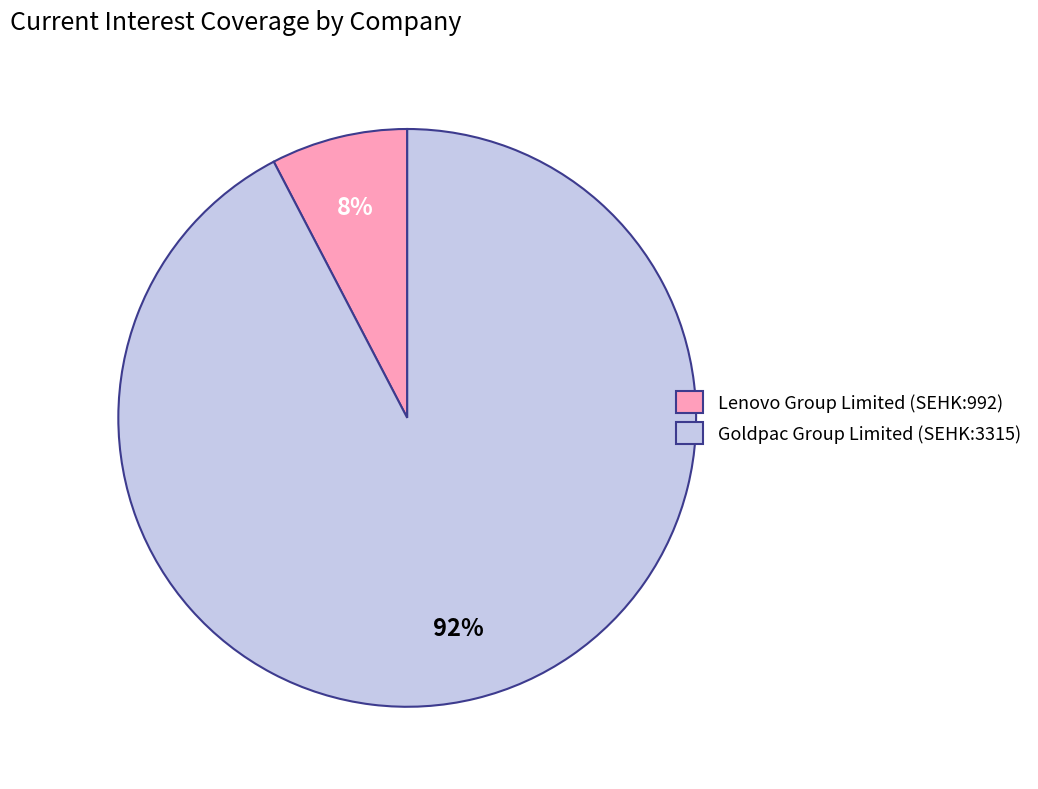

The Lenovo Group Limited (SEHK:992) slice represents 1% of the pie. True or false?

False